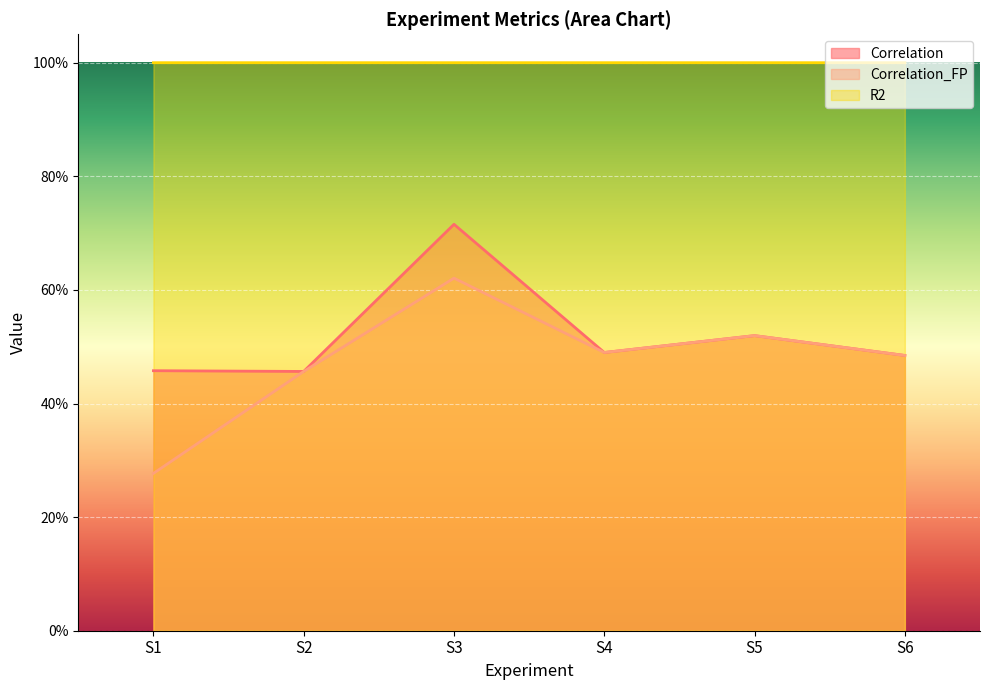

True or false: Correlation and Correlation_FP cross at least once.

False